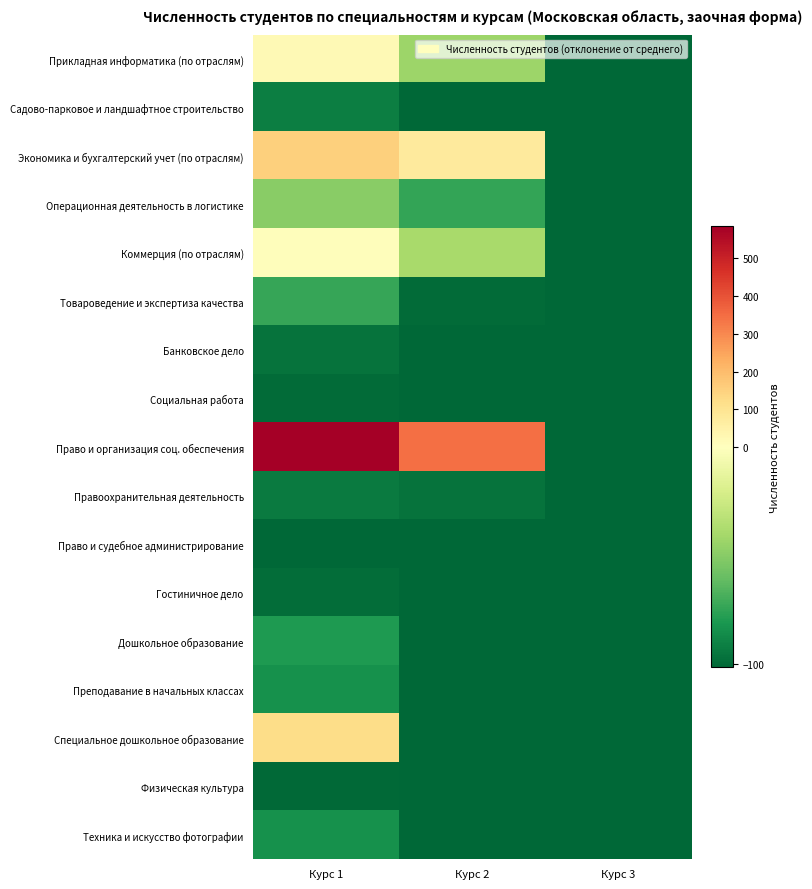

Which series changed the most between Курс 1 and Курс 2?

Право и организация соц. обеспечения